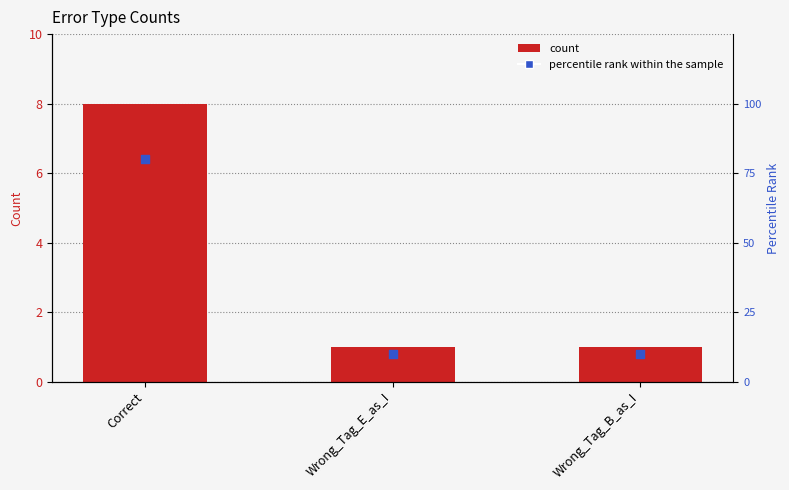

At which category is the sum across all series the highest?

Correct